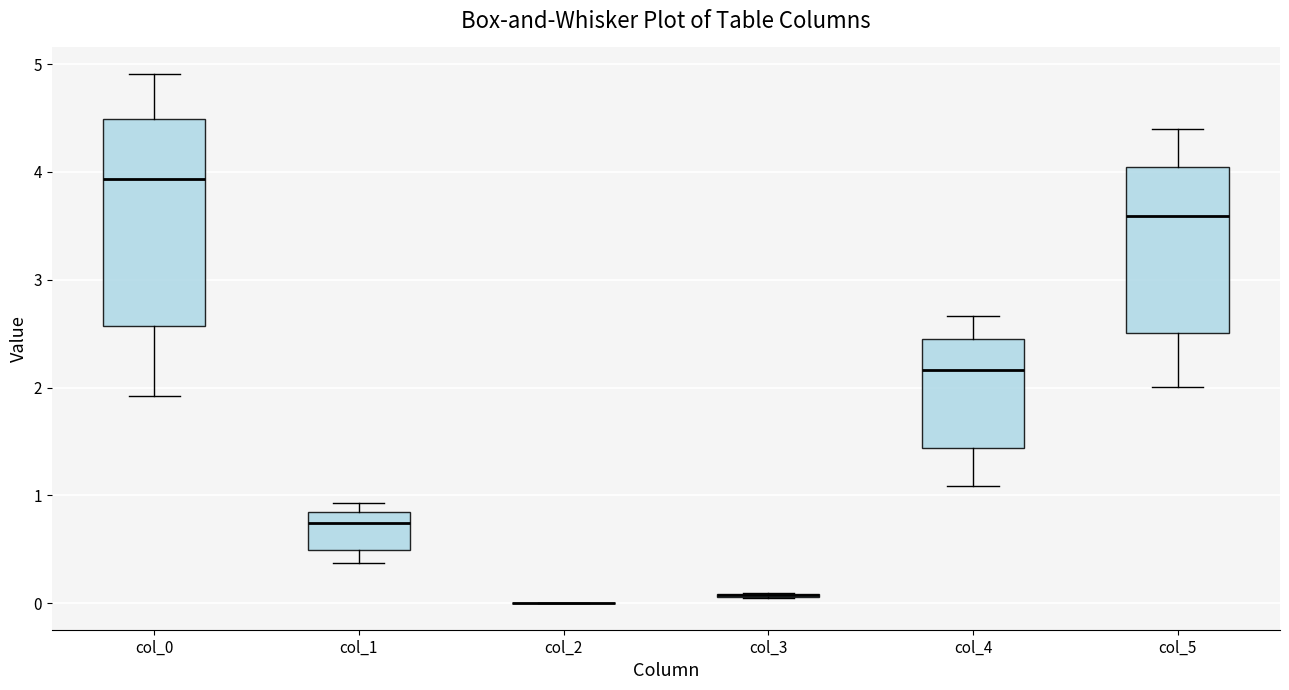

Reading left to right, transcribe this box plot: for each box, give where its median line is, the range the box spans, and where its two whiskers end, as read against the y-axis. The values are not printed on the chart, so give them approximately, as read against the axis.

col_0: median 3.9, box 2.6 to 4.5, whiskers 1.9 to 4.9
col_1: median 0.7, box 0.5 to 0.8, whiskers 0.4 to 0.9
col_2: box collapsed to a line at 0.0, whiskers 0.0 to 0.0
col_3: box collapsed to a line at 0.1, whiskers 0.0 to 0.1
col_4: median 2.2, box 1.4 to 2.5, whiskers 1.1 to 2.7
col_5: median 3.6, box 2.5 to 4.0, whiskers 2.0 to 4.4